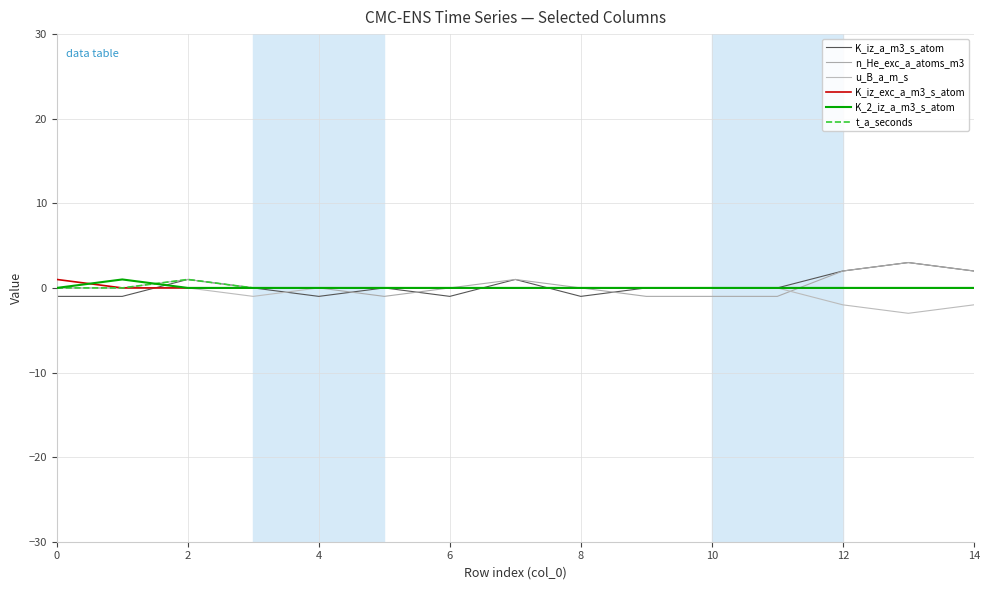

What is the difference between the second highest and second lowest values in the n_He_exc_a_atoms_m3 series?

3